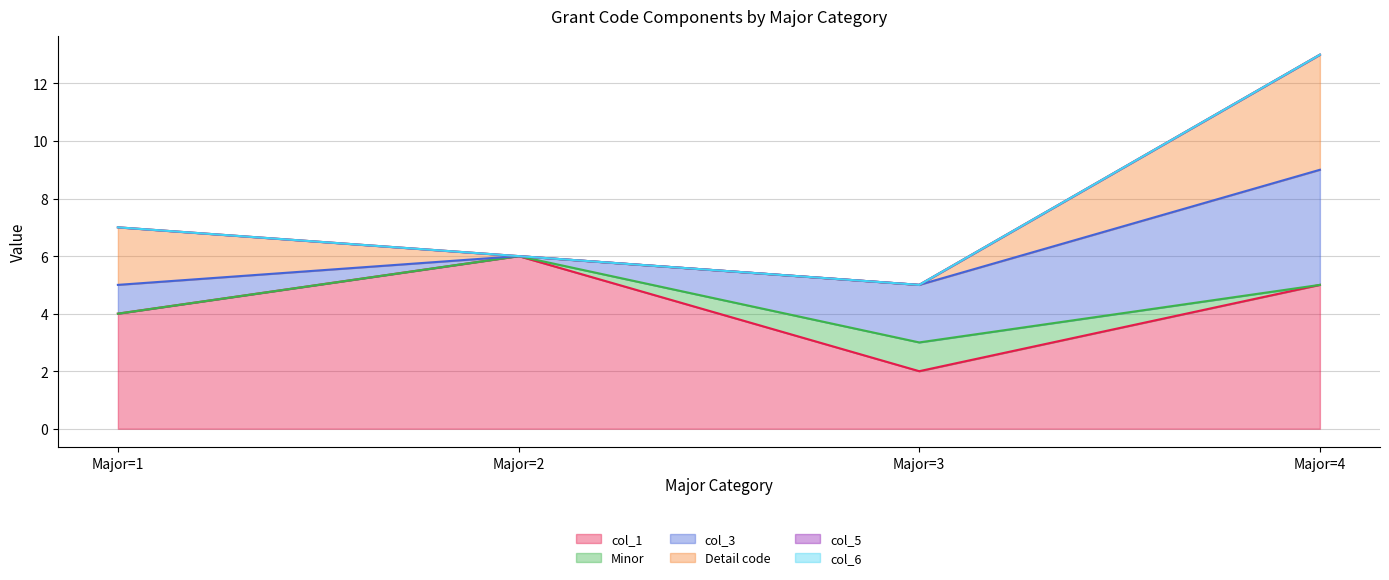

Reading right to left, list all the values displayed in this chart.

col_1: Major=4=5	Major=3=2	Major=2=6	Major=1=4
Minor: Major=4=0	Major=3=1	Major=2=0	Major=1=0
col_3: Major=4=4	Major=3=2	Major=2=0	Major=1=1
Detail code: Major=4=4	Major=3=0	Major=2=0	Major=1=2
col_5: Major=4=0	Major=3=0	Major=2=0	Major=1=0
col_6: Major=4=0	Major=3=0	Major=2=0	Major=1=0